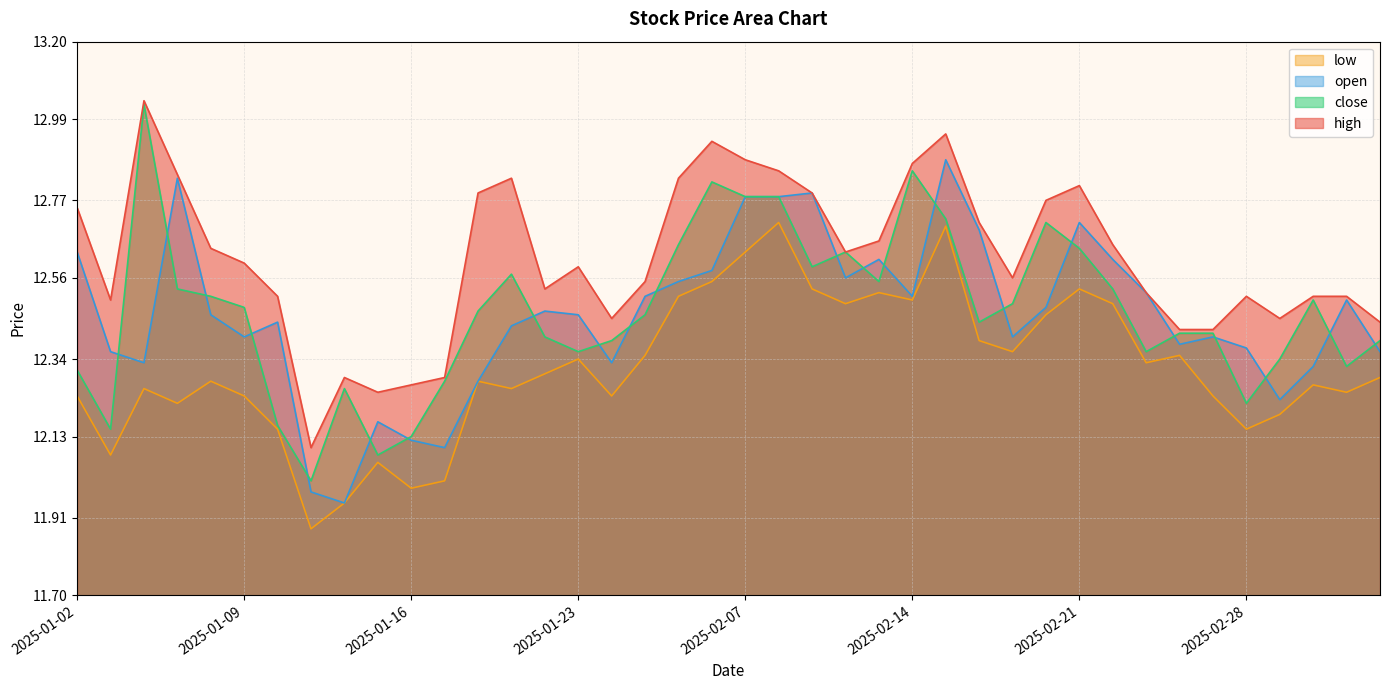

True or false: open and low cross at least once.

False